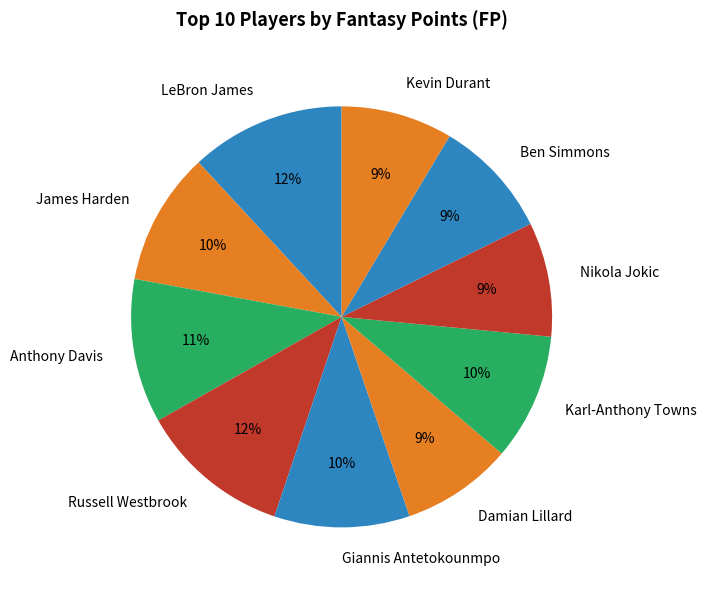

Is the sum of Karl-Anthony Towns and Ben Simmons greater than half?

No